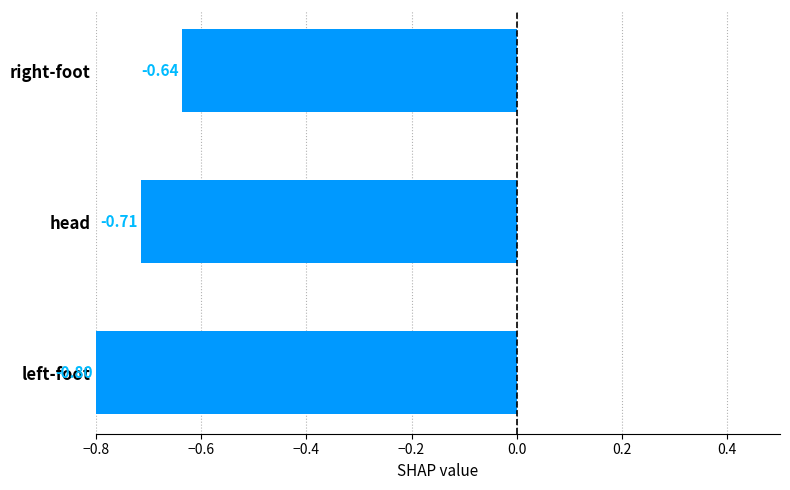

Which has a higher value, right-foot or left-foot?

right-foot